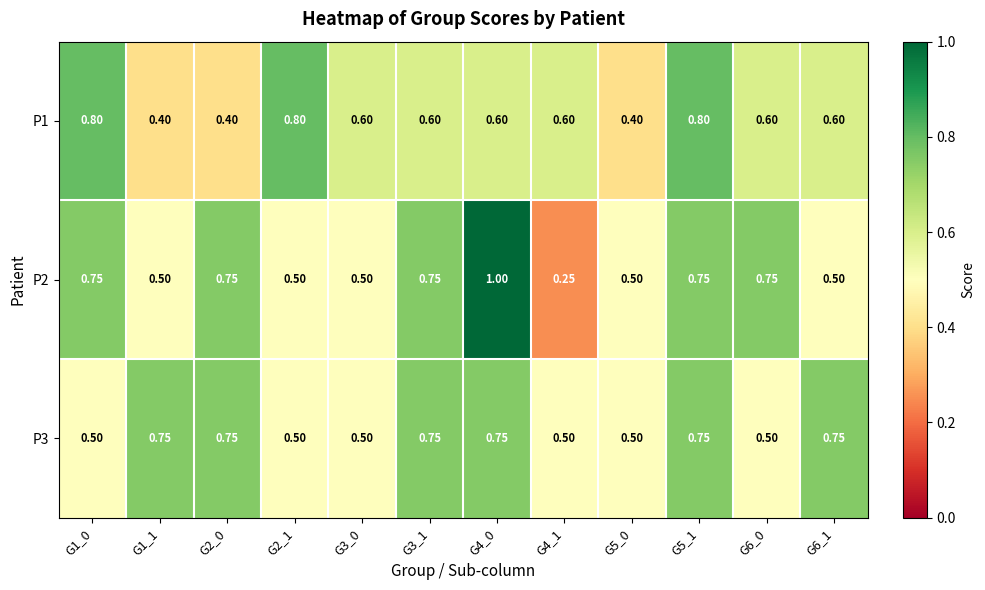

Is the value of P1 at G4_1 greater than the value of P3 at G3_1?

No